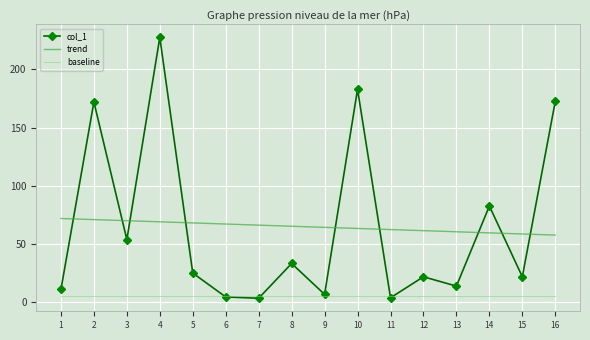

What is the smallest value displayed?

3.6